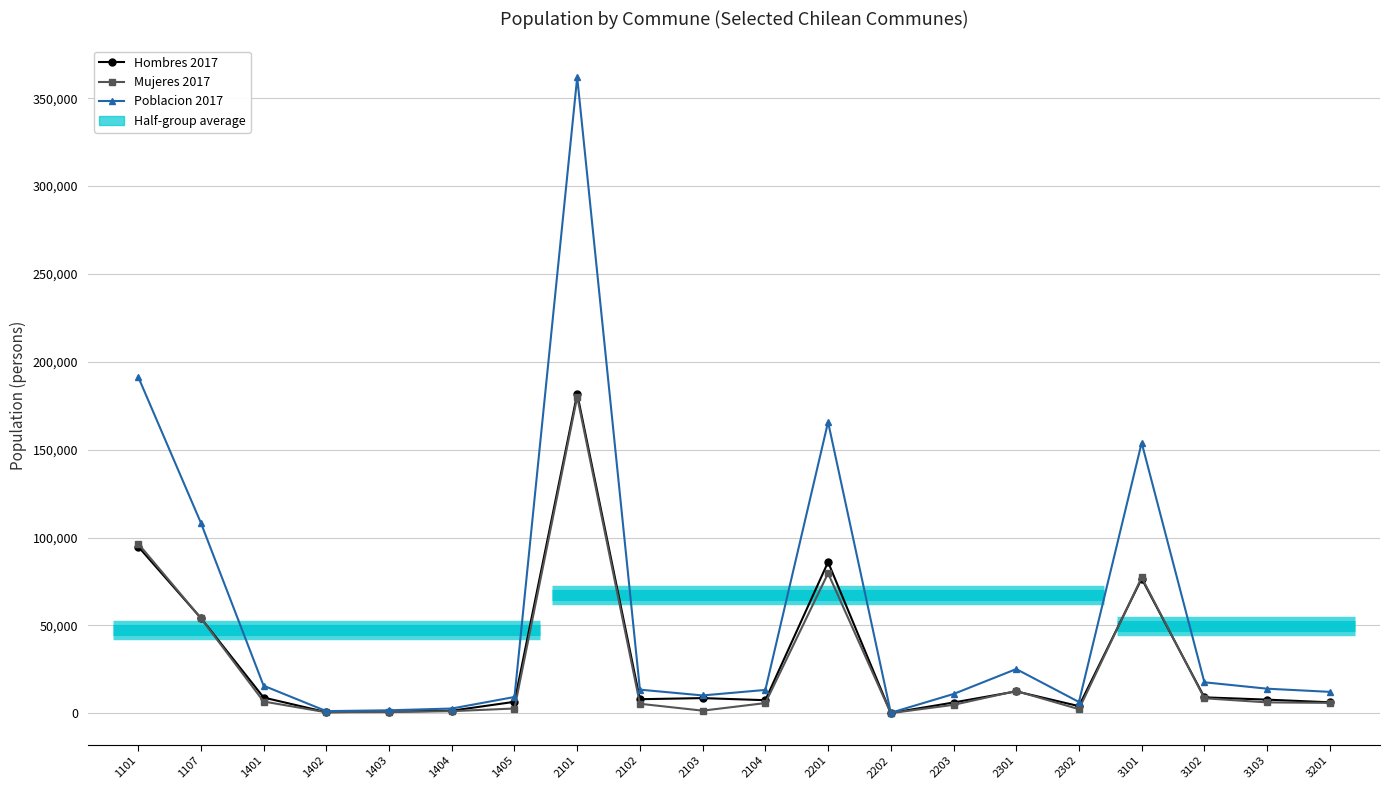

How many intersections are there between Hombres 2017 and Mujeres 2017?

5